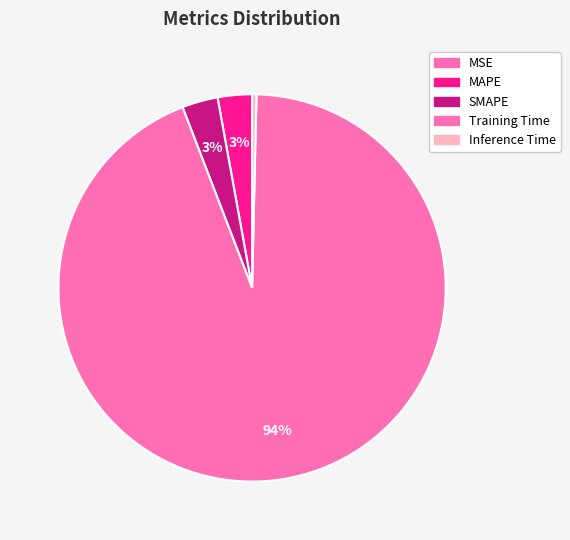

To the nearest percent, what is the combined percentage of SMAPE and MSE?

3%